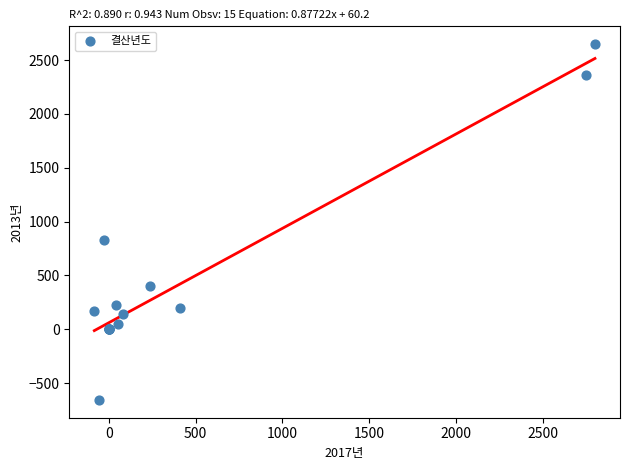

What Y value in the scatter plot is closest to 996?

826.3